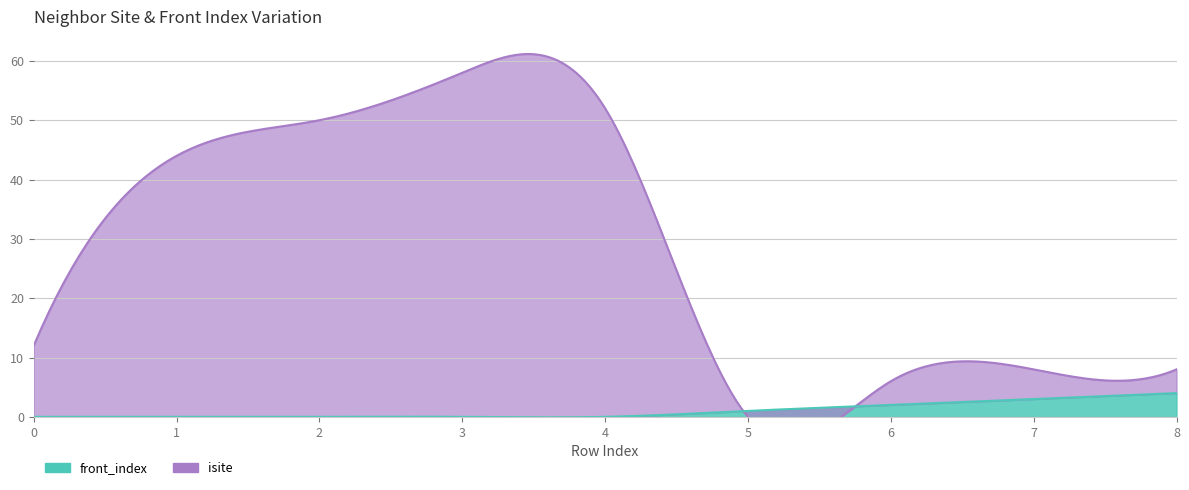

Which label corresponds to the smallest value in the chart?

5